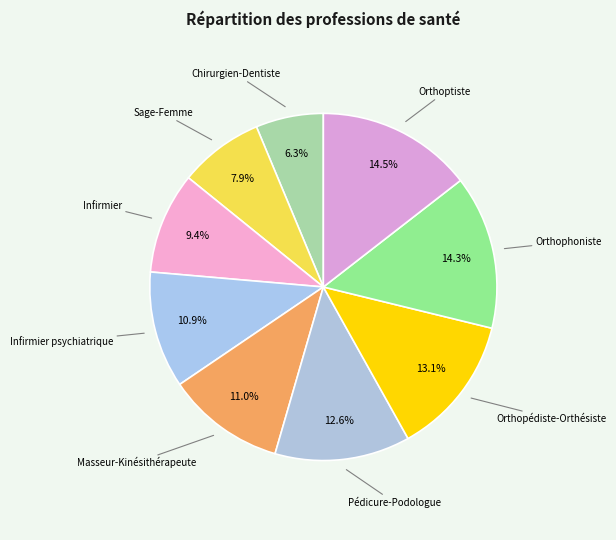

Is there a majority slice in this chart?

No